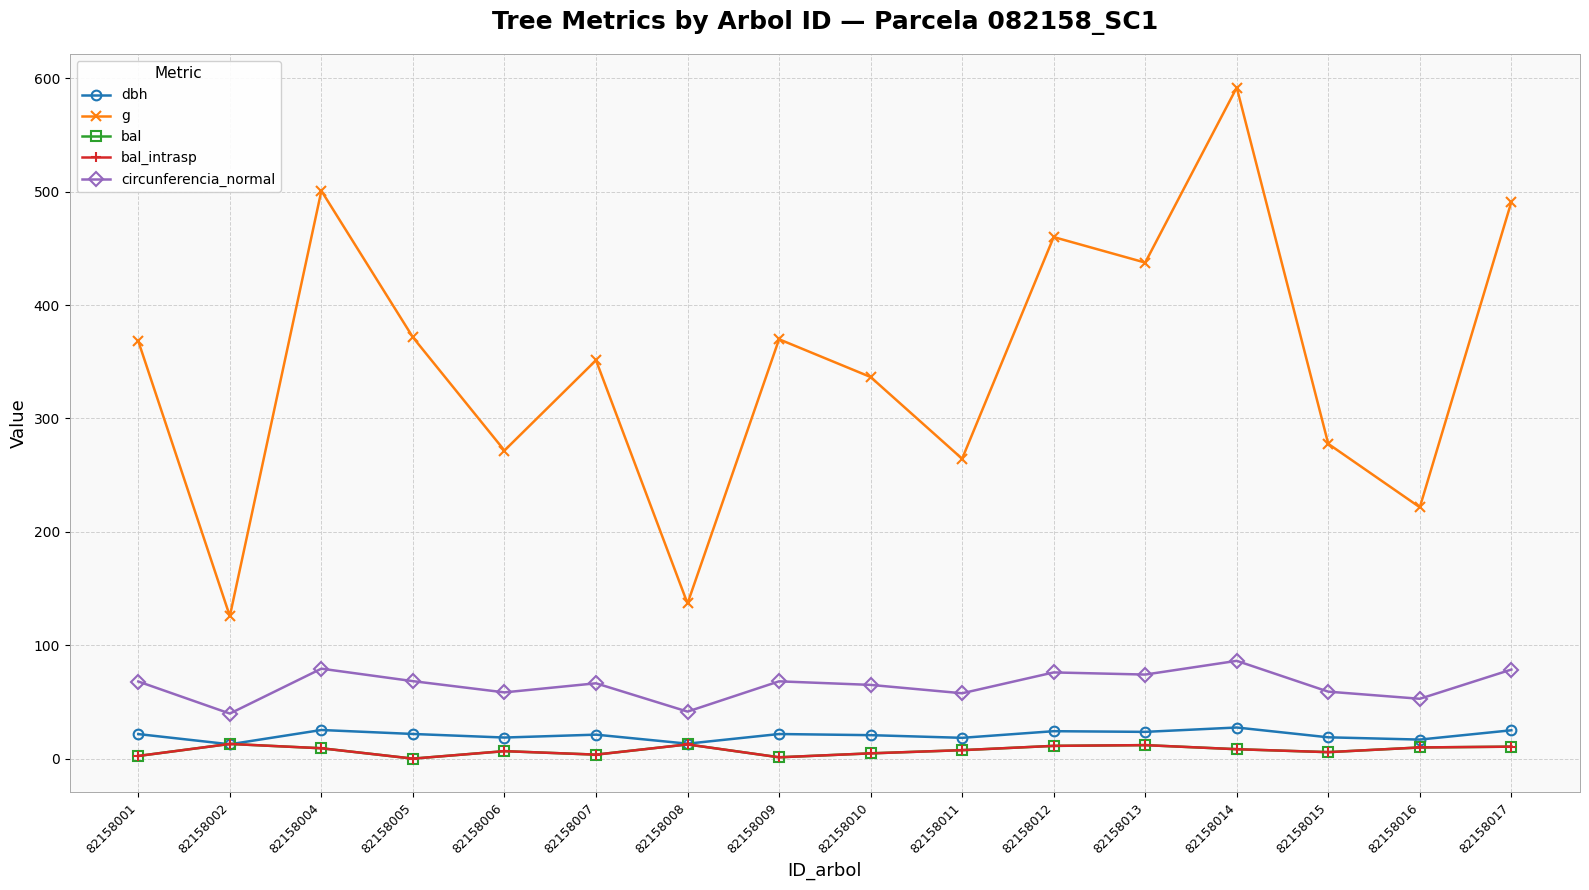

Where does the g series first go above 368?

82158001